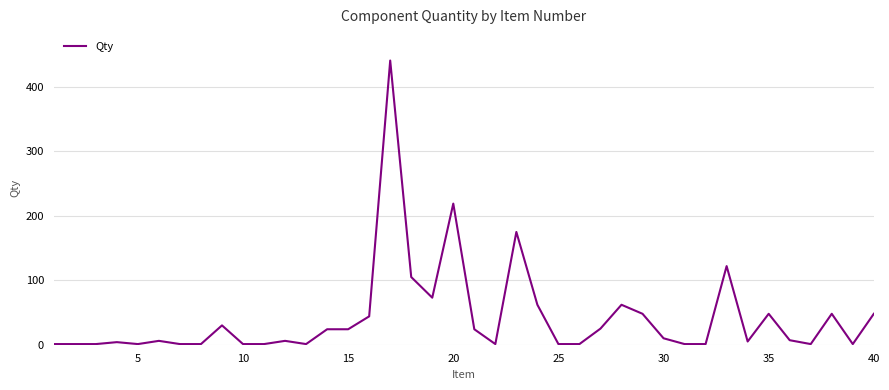

What is the greatest value displayed?

441